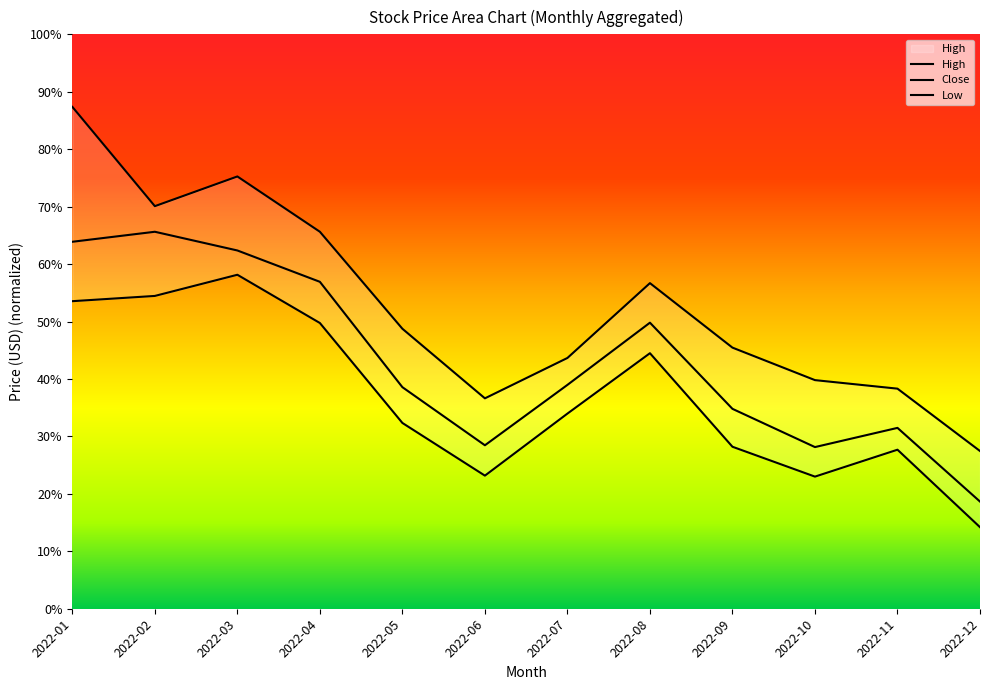

The value of Low at 2022-03 is 85.9. True or false?

False